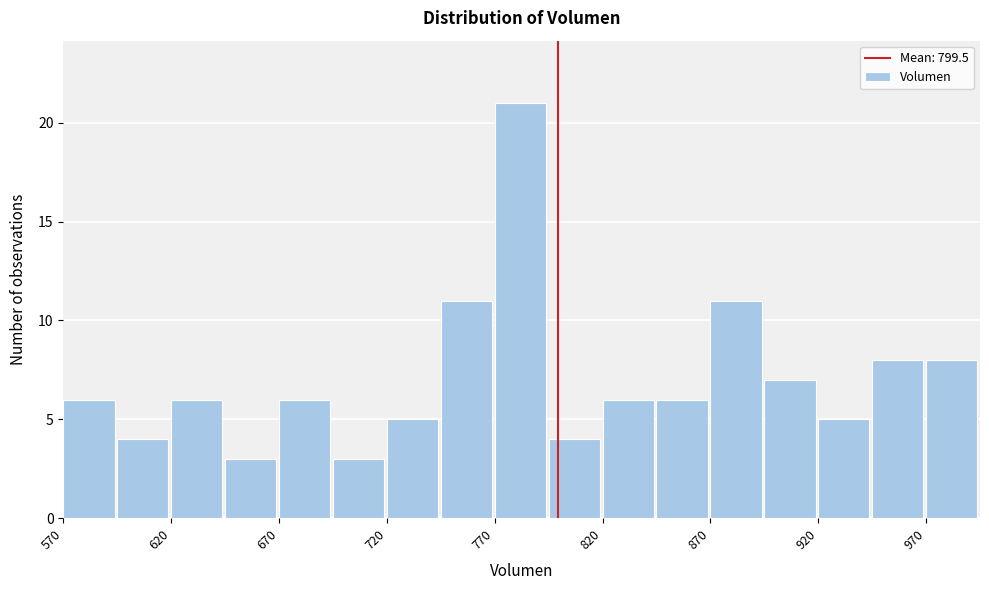

Read against the x-axis, roughly where is the centre of the tallest bar?

780